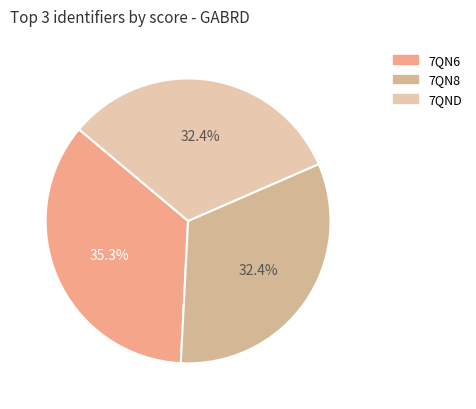

Does 7QN6 account for over 50% of the chart?

No